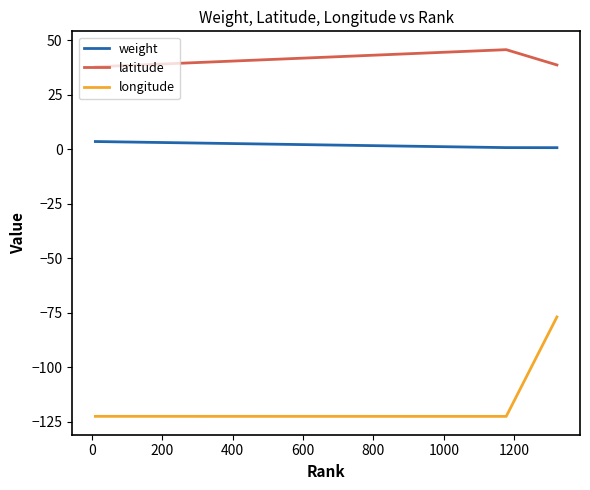

What is the minimum value shown in the chart?

-122.5